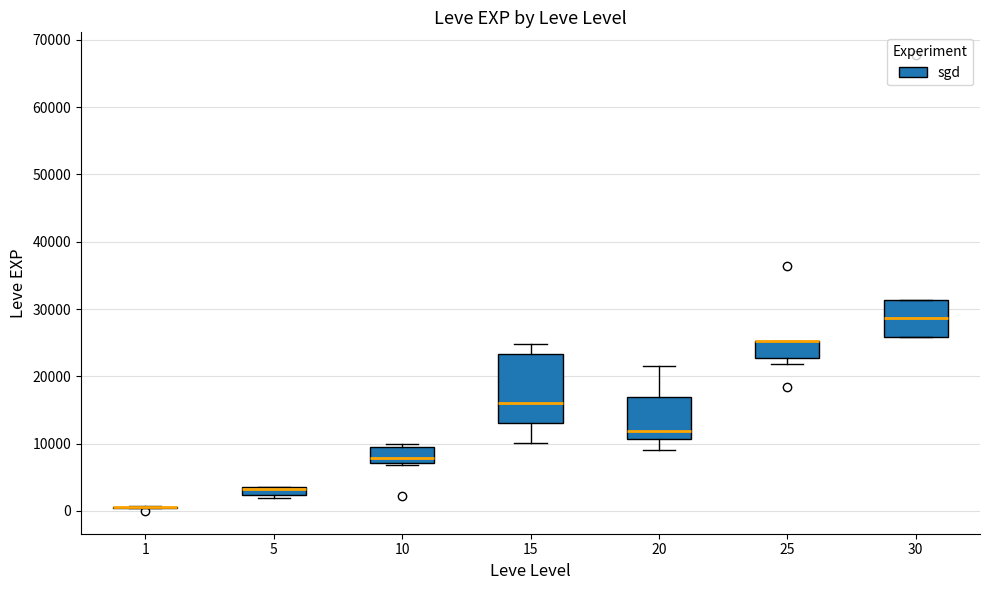

Where does the lower whisker of the box at x = 15 end on the y-axis? The values are not printed on the chart, so give them approximately, as read against the axis.

10000